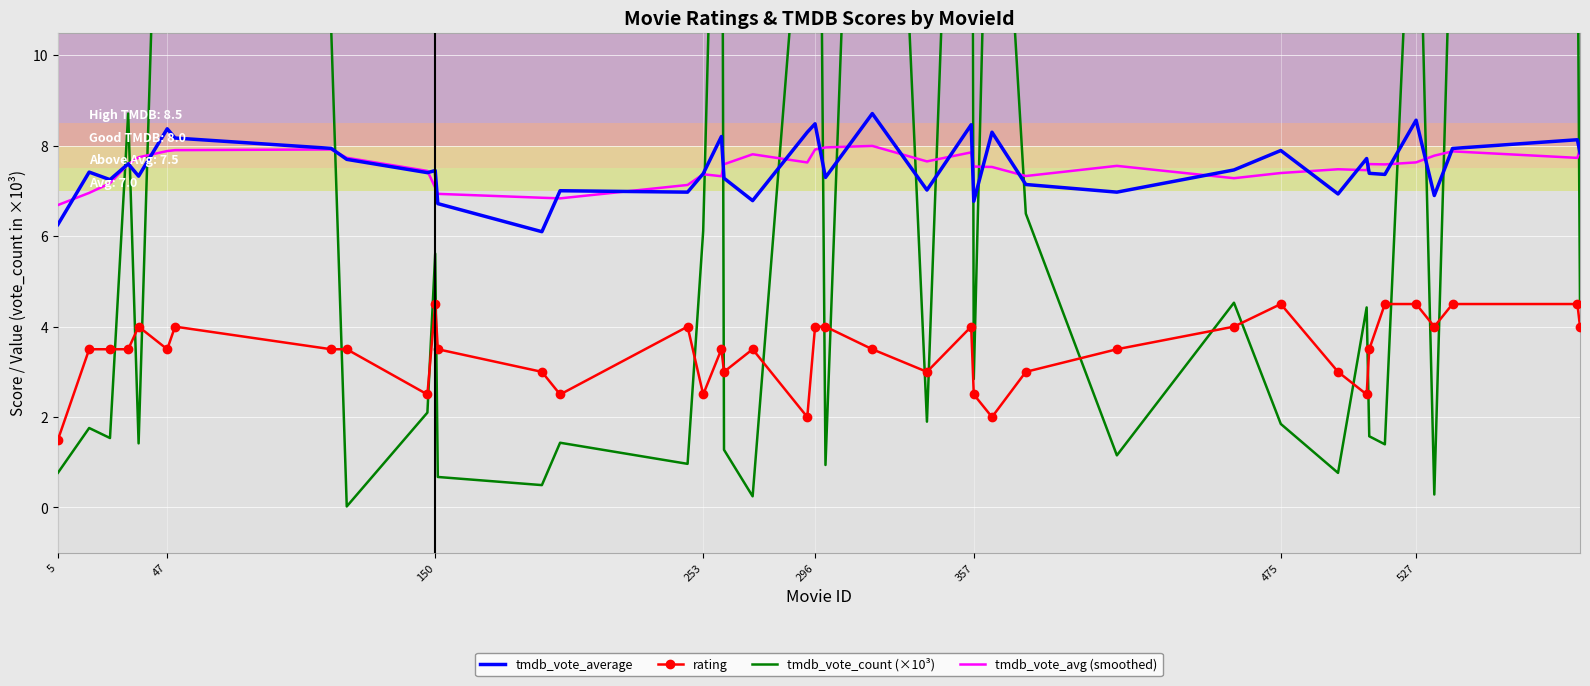

Is it true that tmdb_vote_avg (smoothed) equals 2.3 at 5?

False